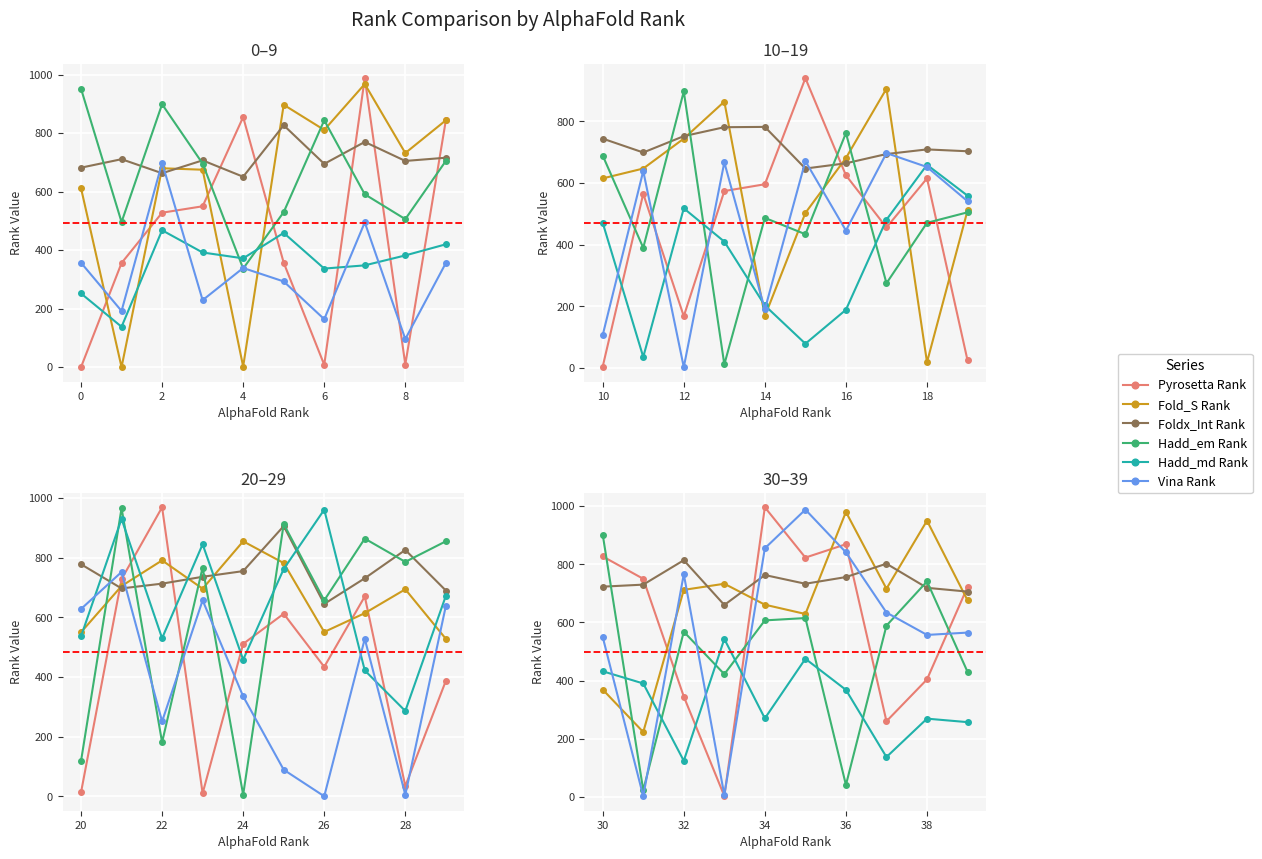

What are all the series names shown in the legend?

Pyrosetta Rank, Fold_S Rank, Foldx_Int Rank, Hadd_em Rank, Hadd_md Rank, Vina Rank